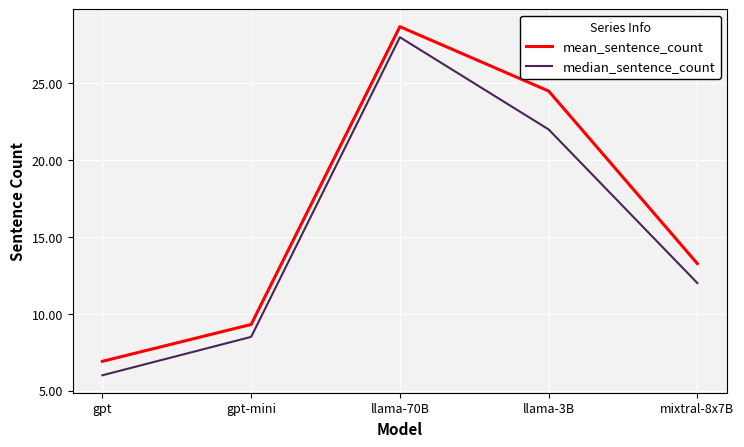

Which category has the highest value across all series?

llama-70B